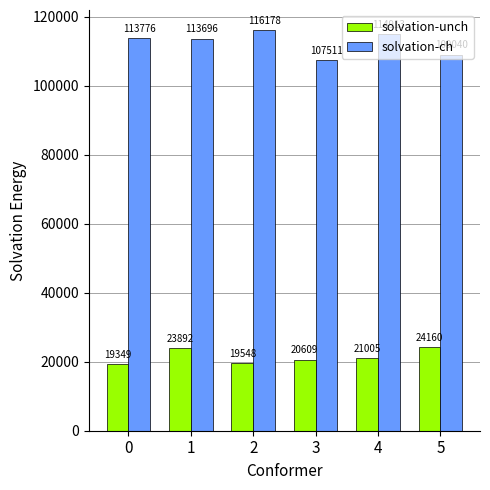

The value of solvation-unch at 0 is 19349.3. True or false?

True